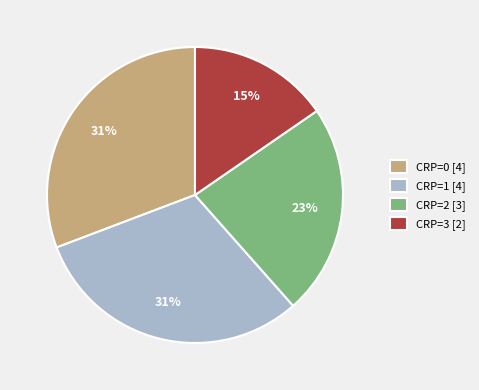

To the nearest percent, what percentage of the pie is CRP=2 [3]?

23%